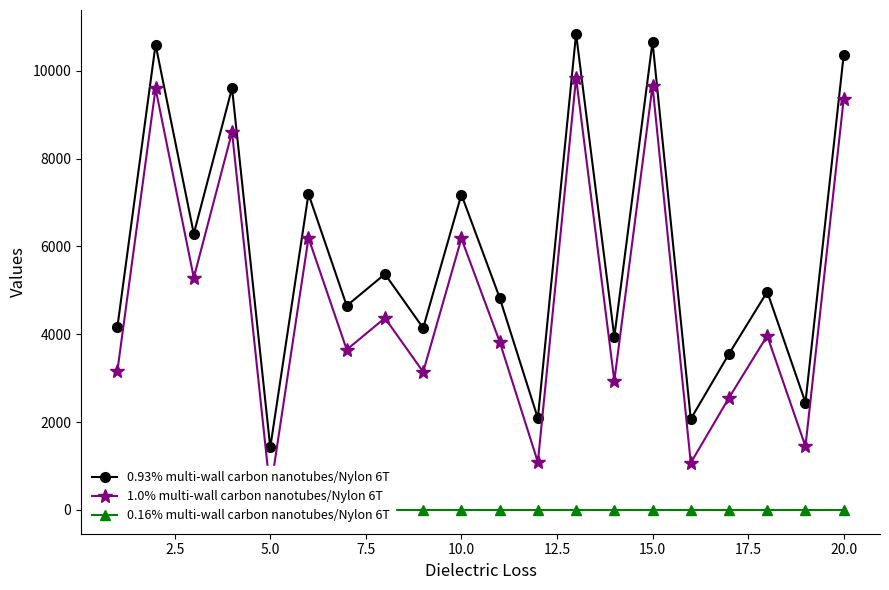

What are all the series names shown in the legend?

0.93% multi-wall carbon nanotubes/Nylon 6T, 1.0% multi-wall carbon nanotubes/Nylon 6T, 0.16% multi-wall carbon nanotubes/Nylon 6T